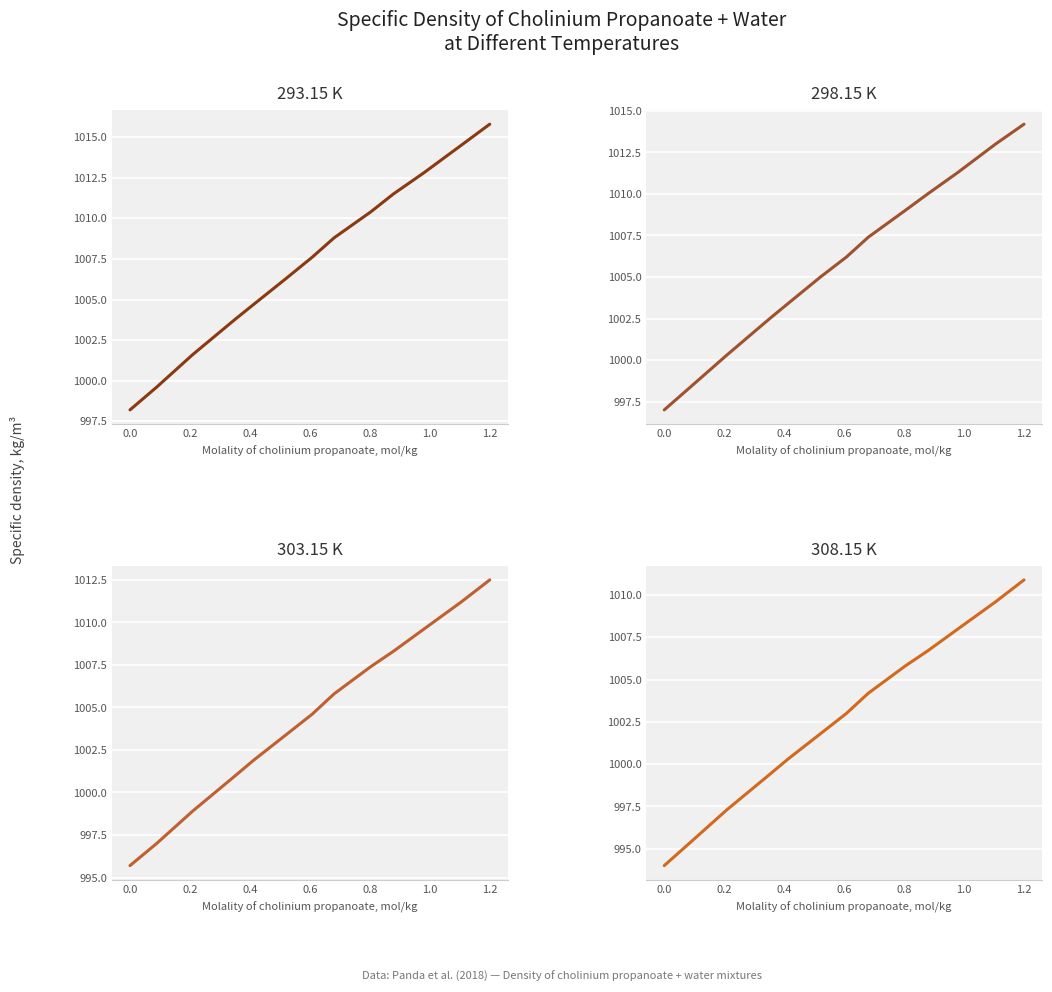

What is the difference between the maximum and minimum values in the 303.15 K series?

16.8